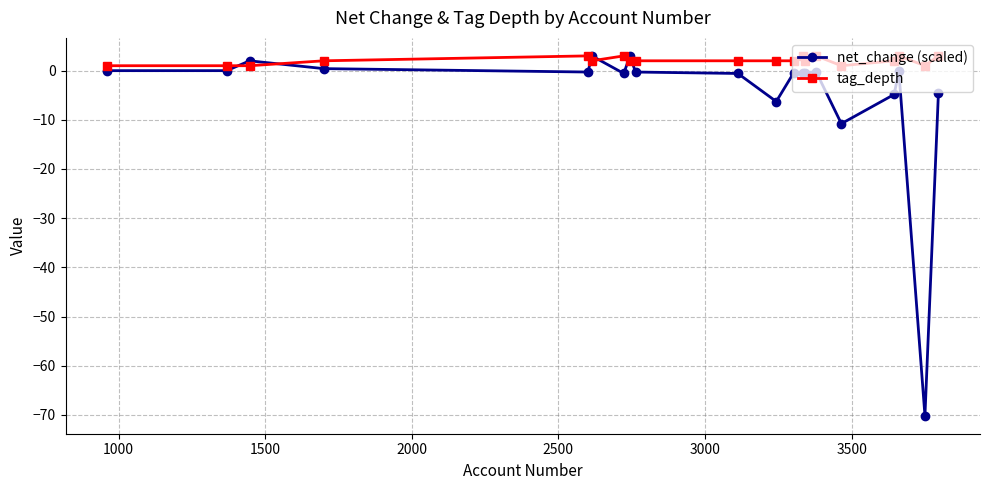

Count the number of categories in the chart.

20